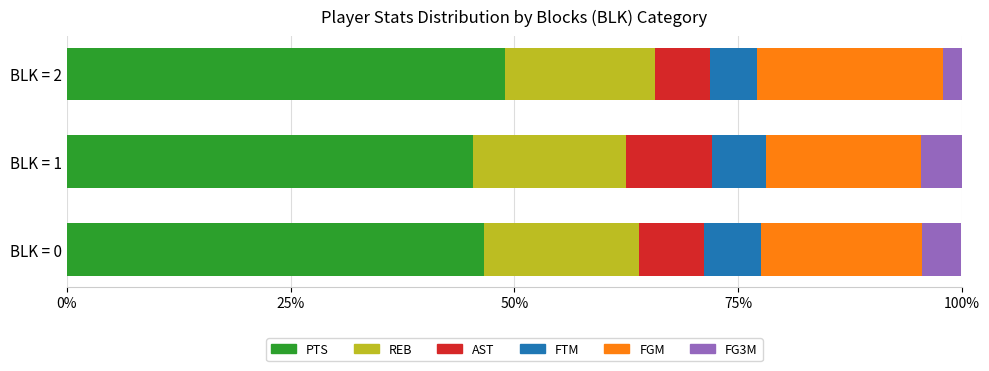

The PTS series shows 46.6 at BLK = 0. True or false?

True